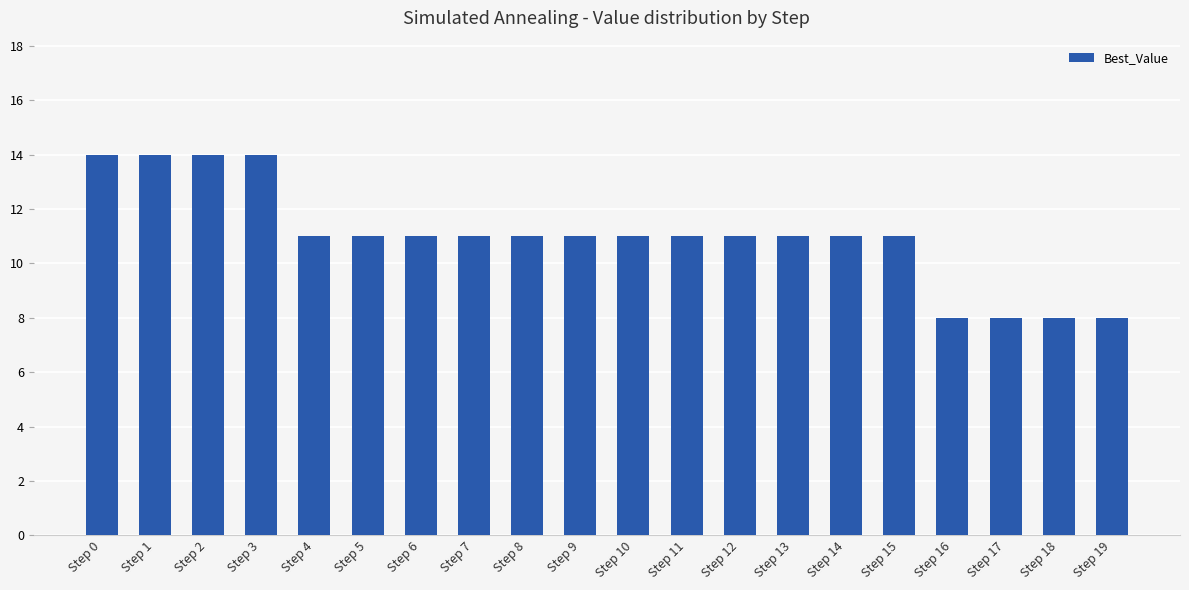

What is the greatest value displayed?

14